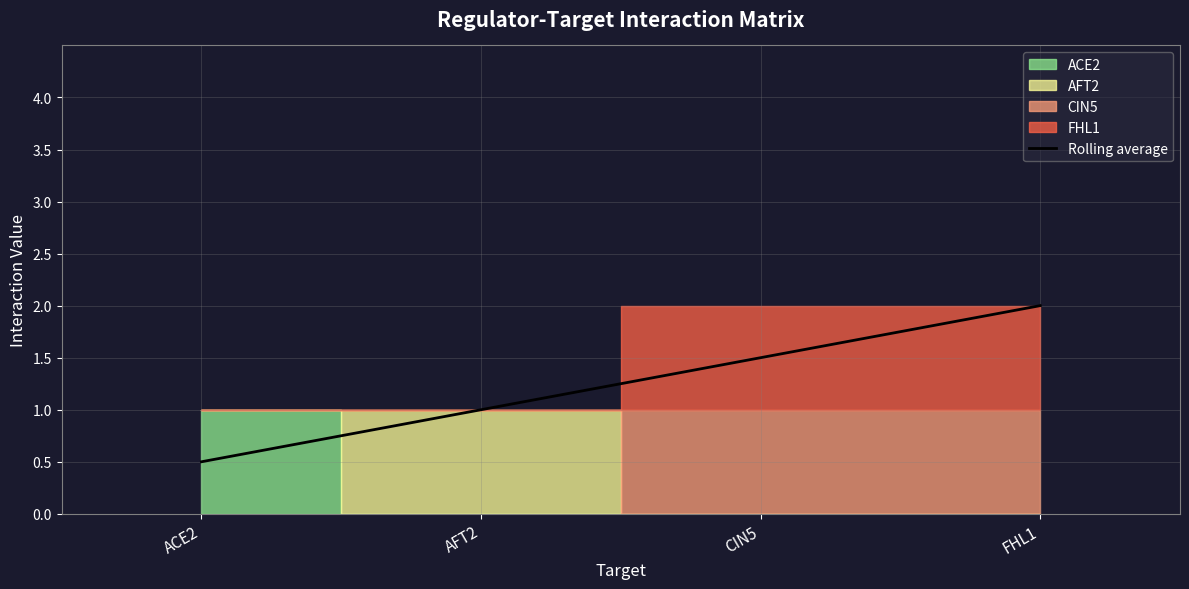

How many values are below 1?

1